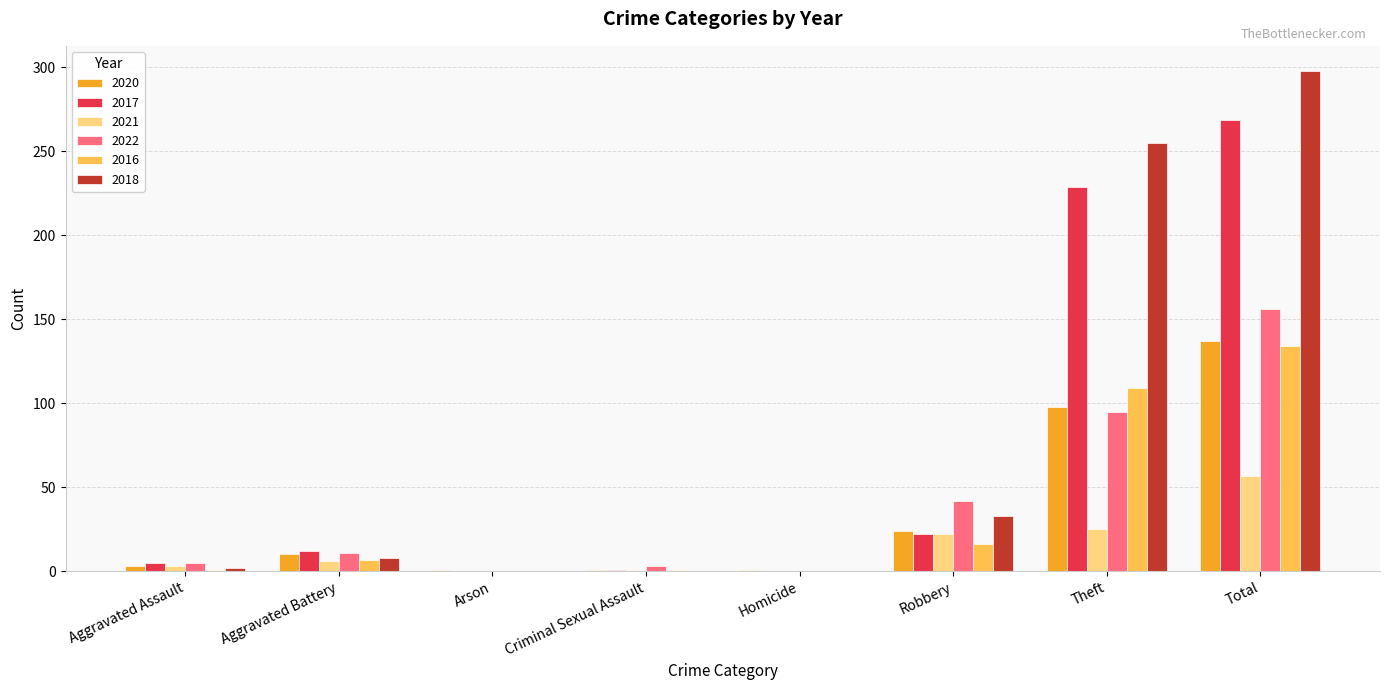

Where is 2017 nearest to the value 134?

Theft